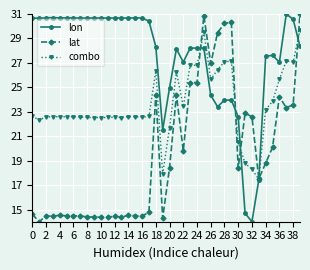

Which series has the largest total across all categories?

lon